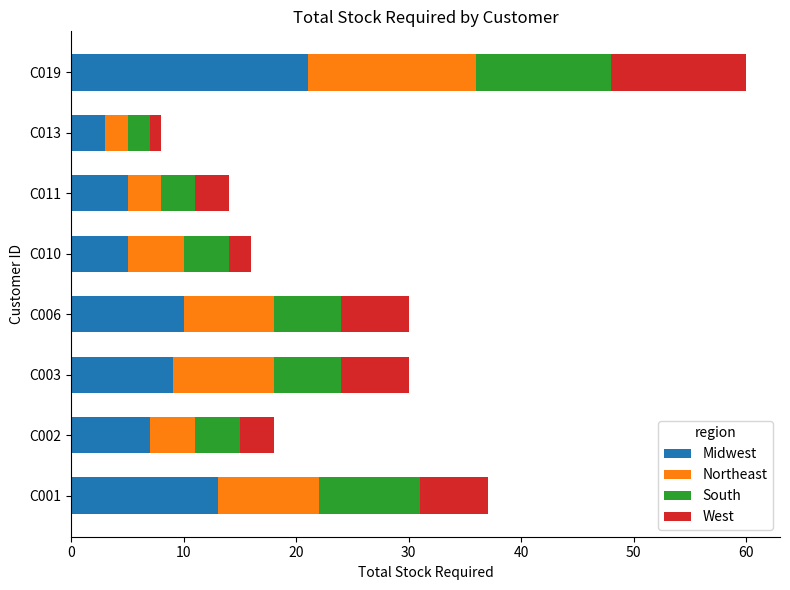

At which category is the sum across all series the highest?

C019